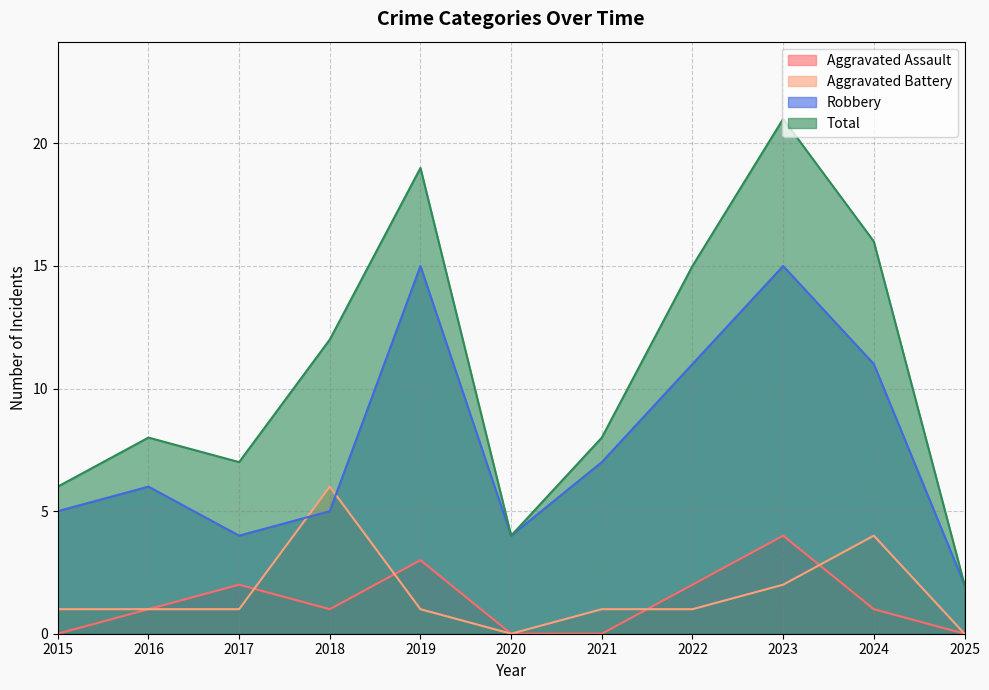

Reading left to right, list all the values displayed in this chart.

Aggravated Assault: 0	1	2	1	3	0	0	2	4	1	0
Aggravated Battery: 1	1	1	6	1	0	1	1	2	4	0
Robbery: 5	6	4	5	15	4	7	11	15	11	2
Total: 6	8	7	12	19	4	8	15	21	16	2